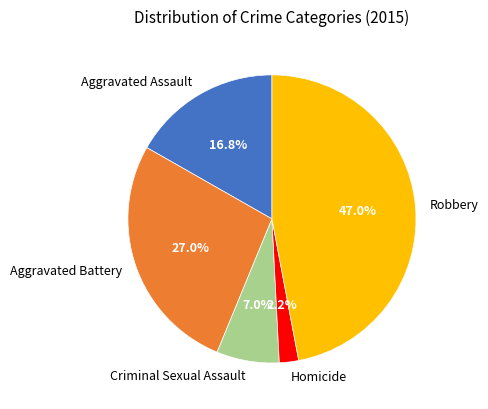

To the nearest percent, what is the difference between the largest and smallest slice percentages?

45%